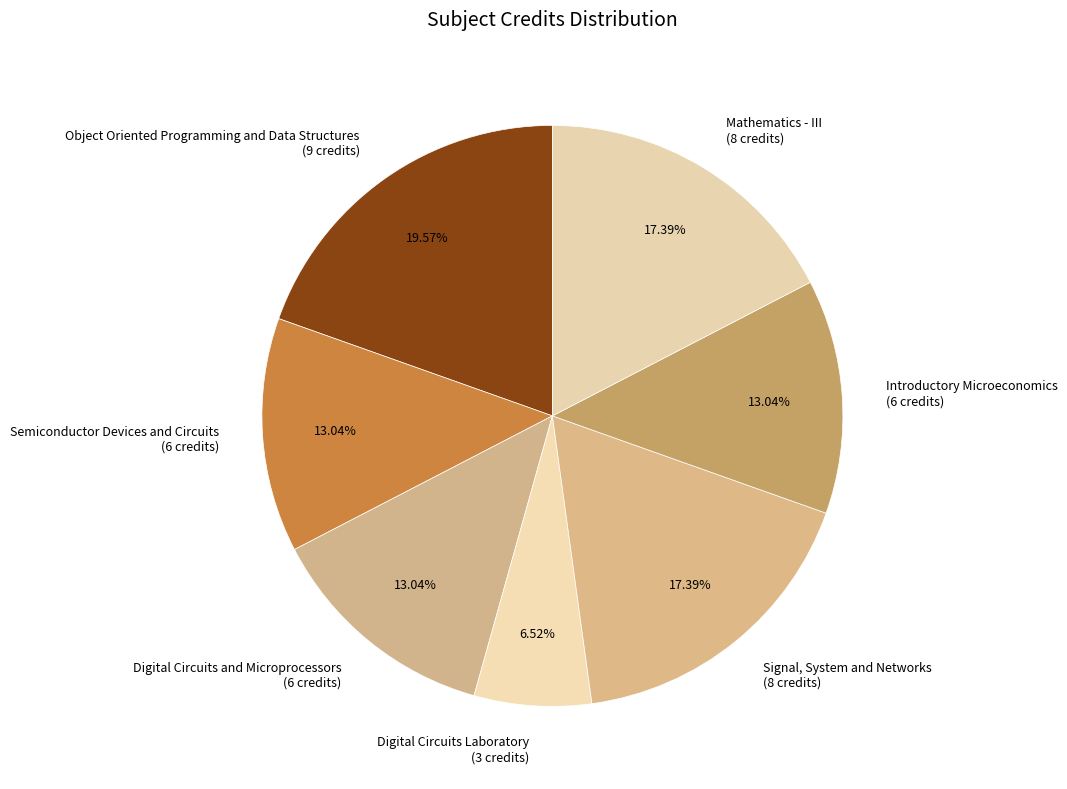

Which has a higher value, Digital Circuits and Microprocessors or Signal, System and Networks?

Signal, System and Networks